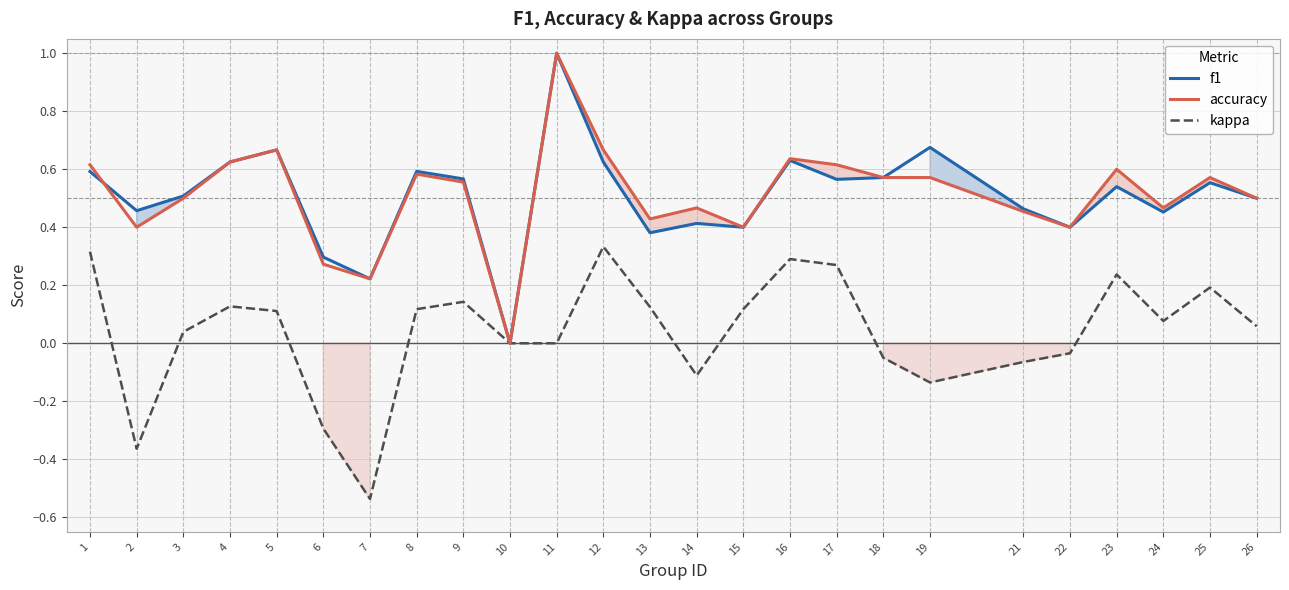

True or false: f1 and kappa cross at least once.

False